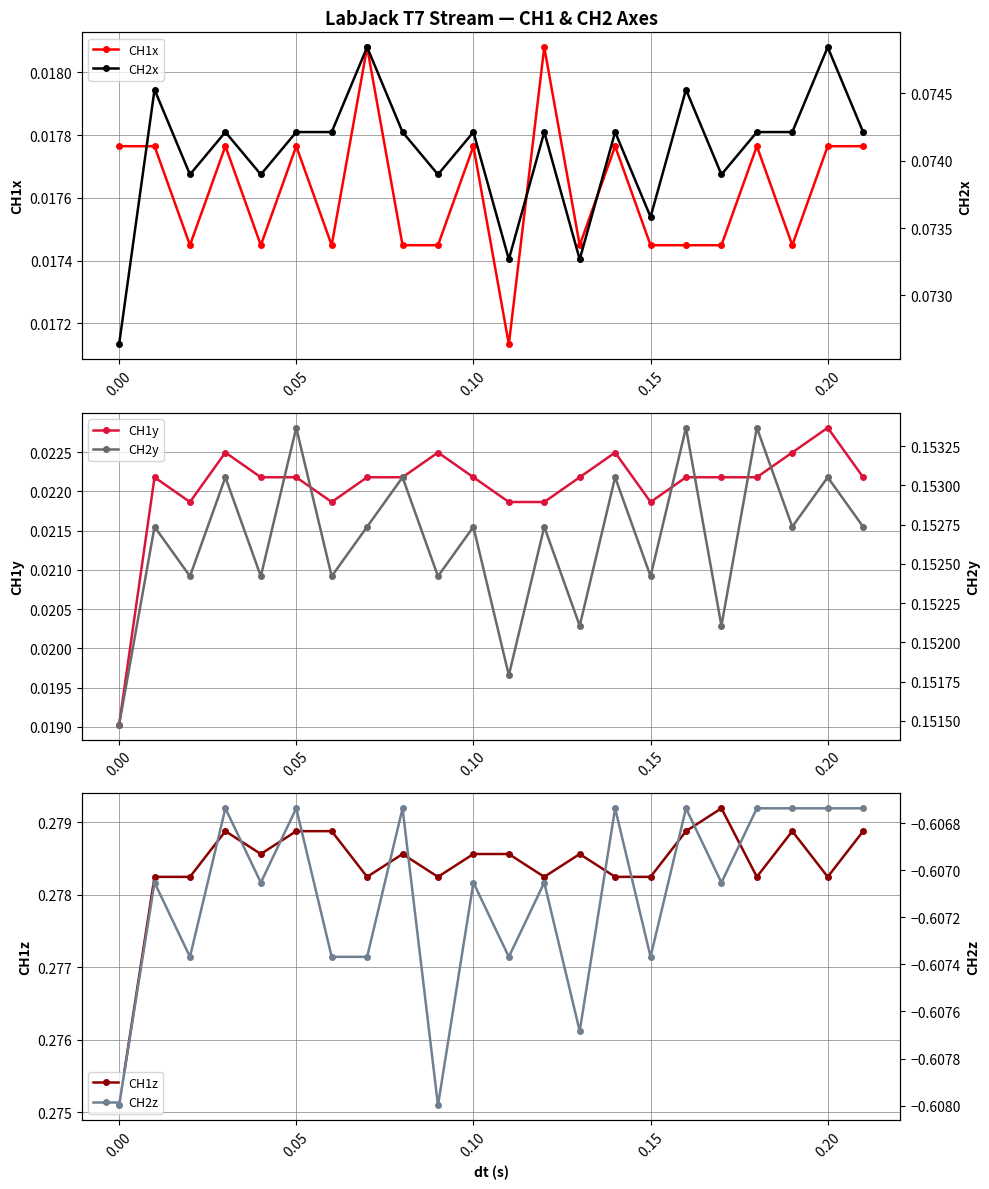

Is this an area chart (filled region under the line)?

No